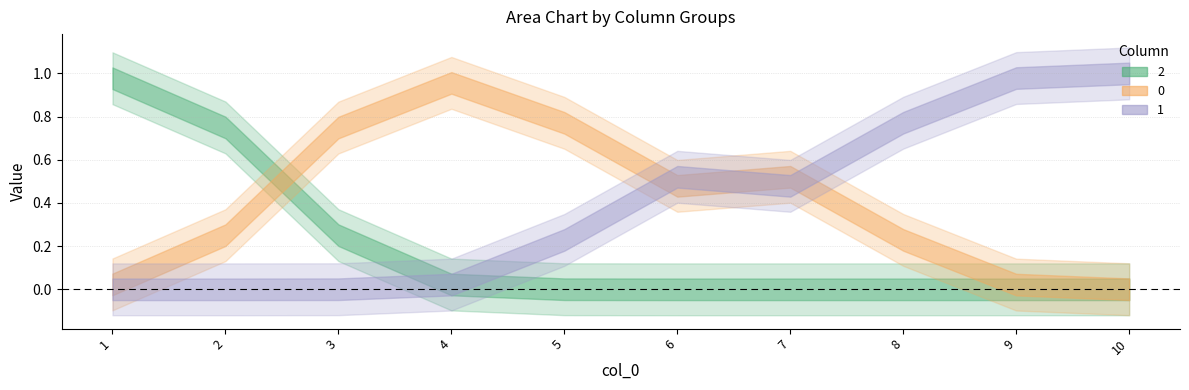

What is the total value across all series at 1?

1